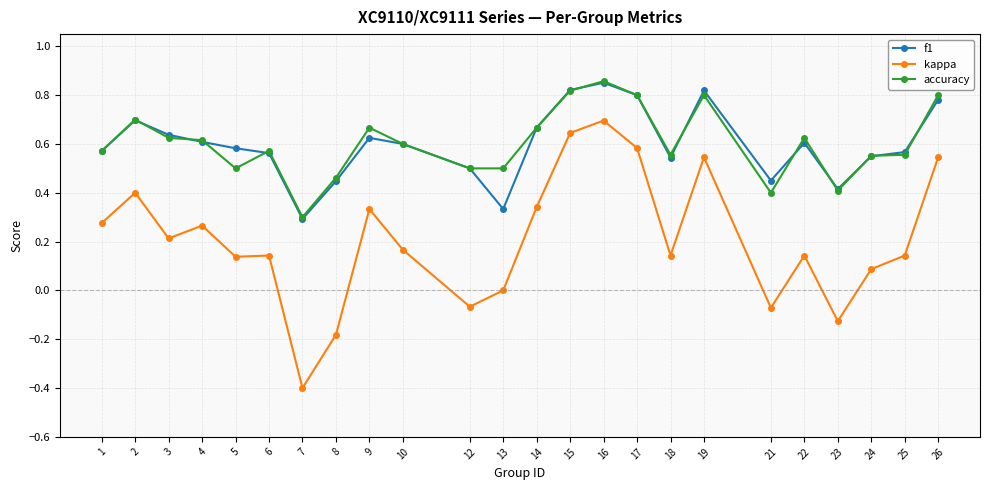

Where is the first local minimum for kappa?

3